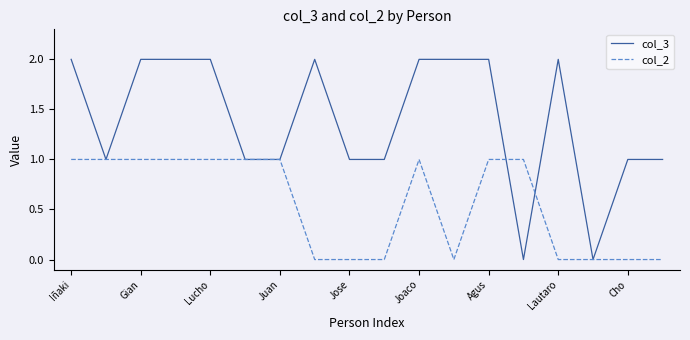

Reading left to right, extract all data points from this chart.

col_3: 2	1	2	2	2	1	1	2	1	1	2	2	2	0	2	0	1	1
col_2: 1	1	1	1	1	1	1	0	0	0	1	0	1	1	0	0	0	0